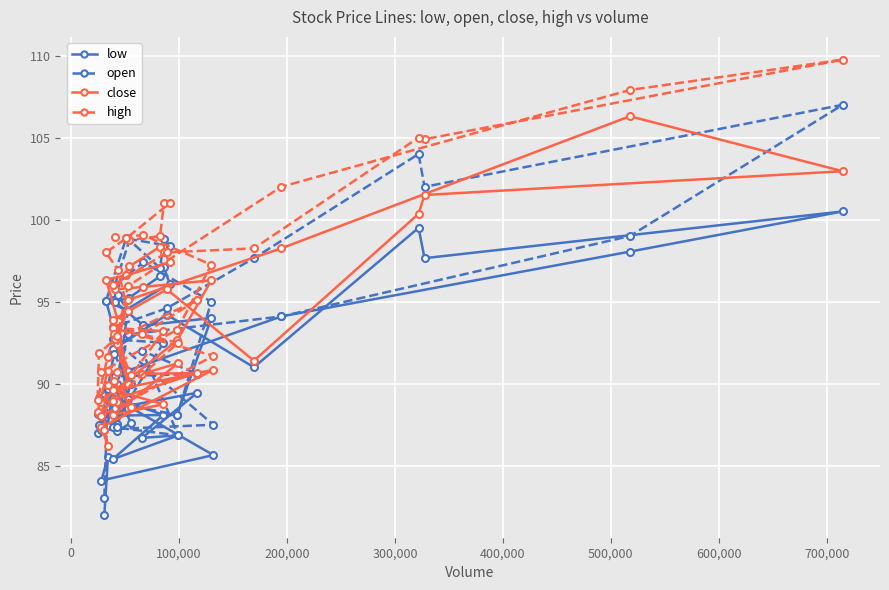

How many values in the low series are below 89?

17